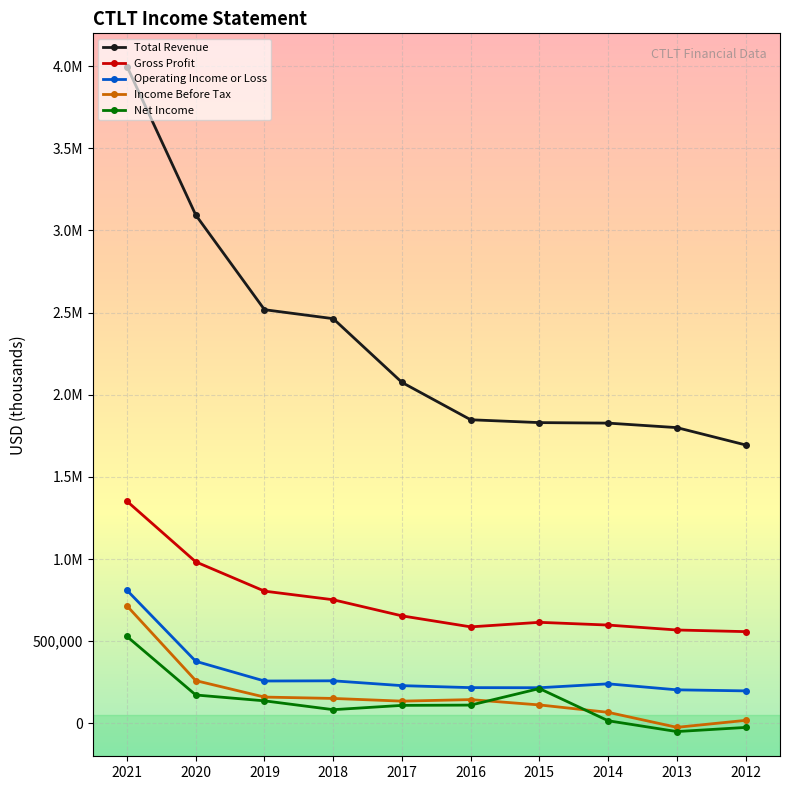

Does the chart have visible grid lines?

Yes